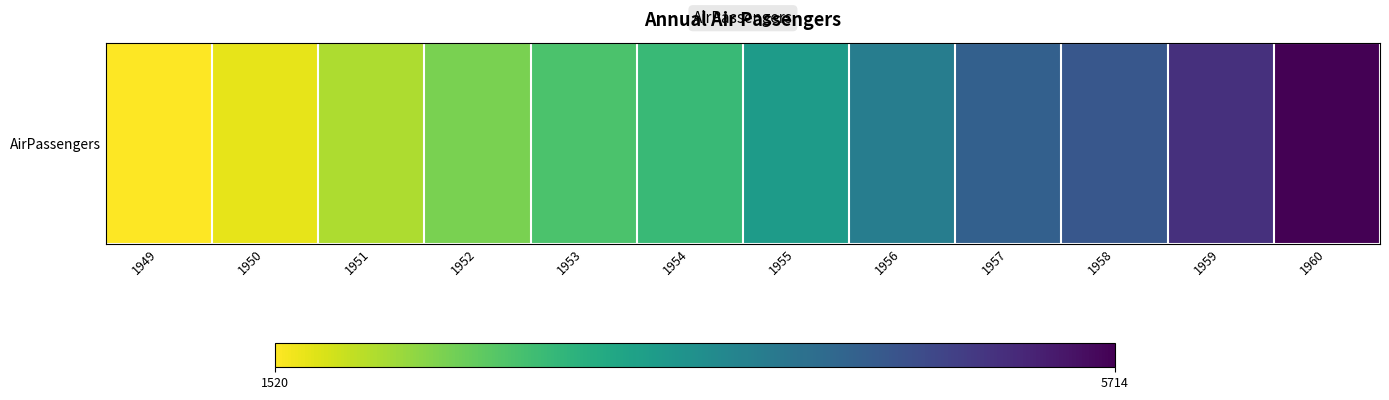

Rank the categories by value from lowest to highest.

1949, 1950, 1951, 1952, 1953, 1954, 1955, 1956, 1957, 1958, 1959, 1960